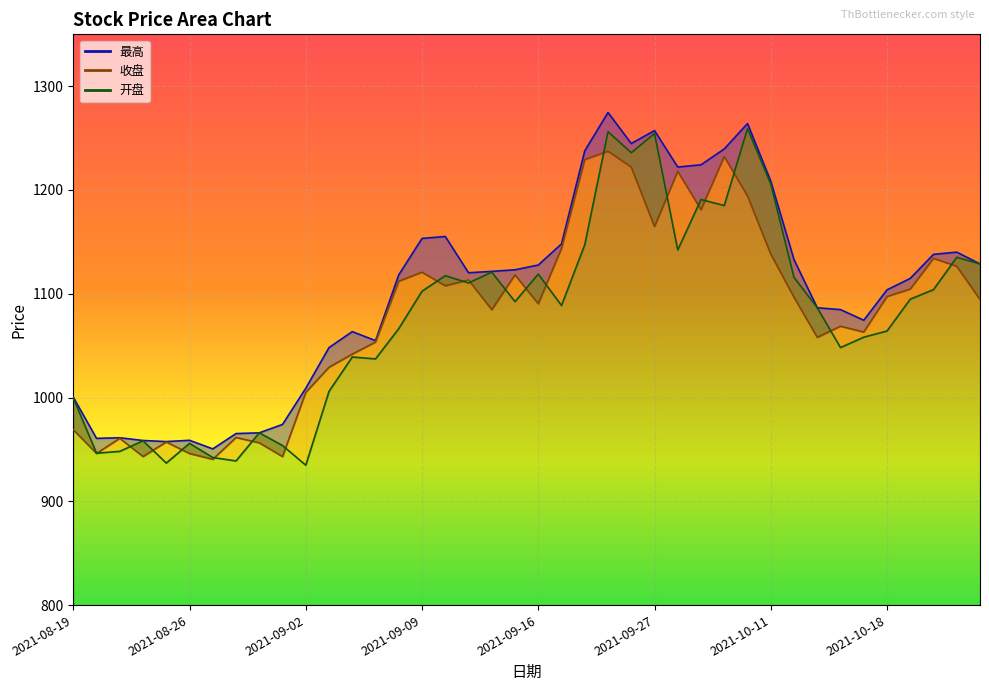

What is the total value across all series at 2021-09-29?

3596.2